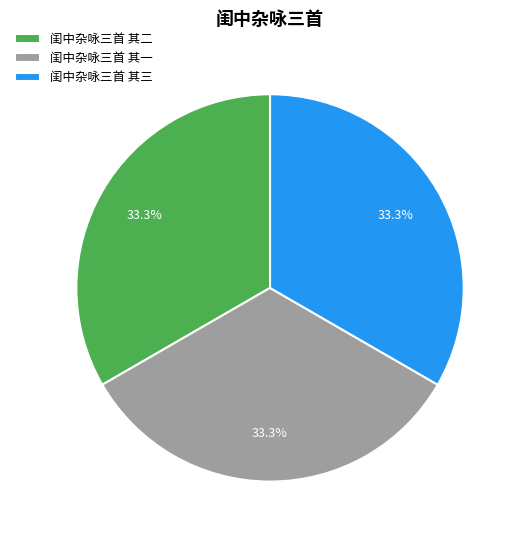

What is the ratio of the value at 闺中杂咏三首 其三 to the value at 闺中杂咏三首 其二?

1.0